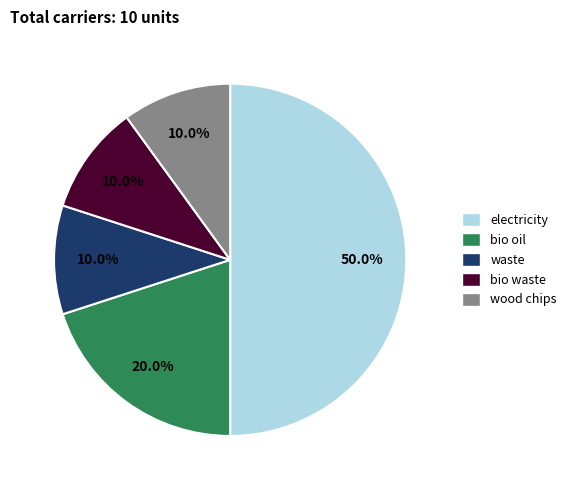

What is the ratio of the value at bio waste to the value at waste?

1.0